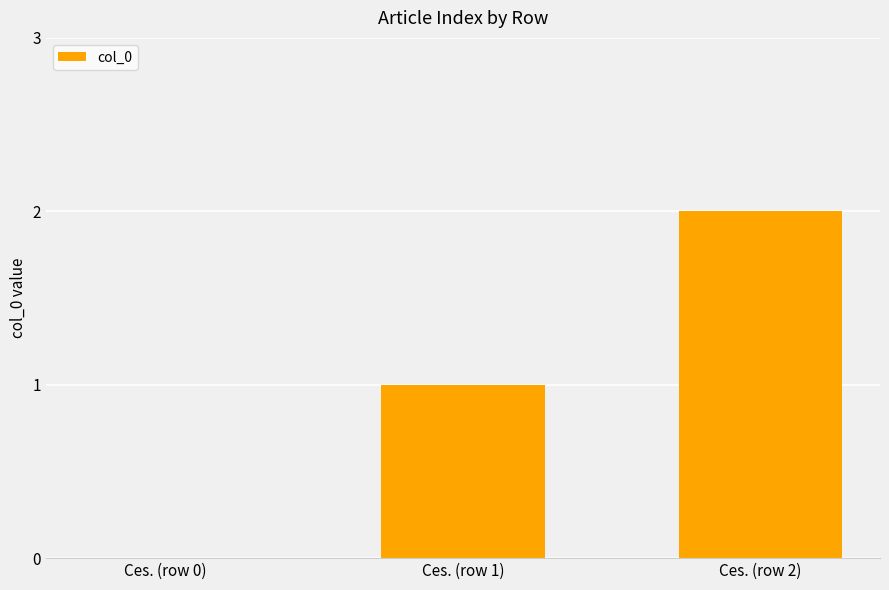

How many values are above zero?

2